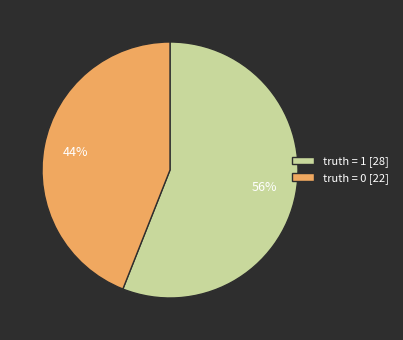

To the nearest percent, what is the combined percentage of truth = 1 [28] and truth = 0 [22]?

100%